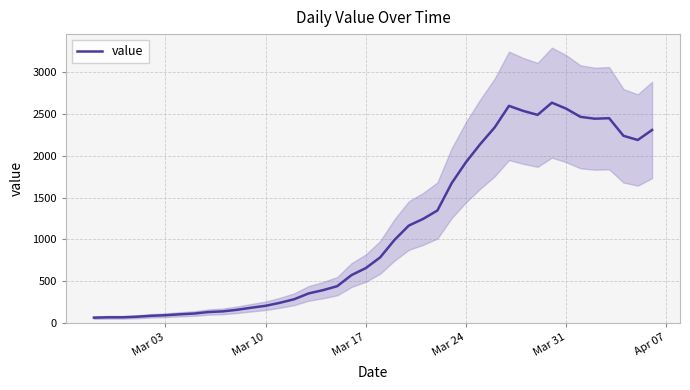

What is the maximum value for value?

2637